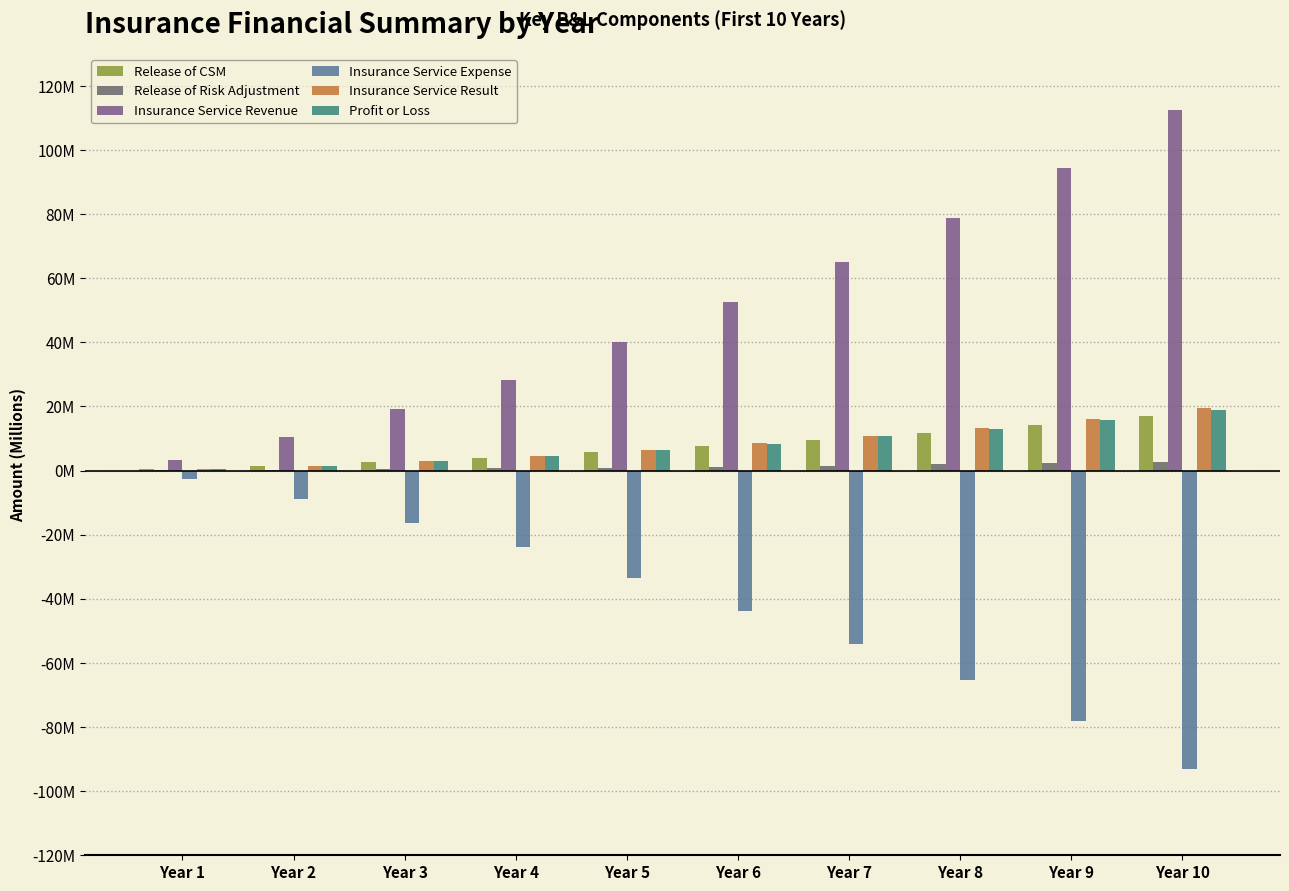

The Profit or Loss series shows 743930.4 at Year 3. True or false?

False